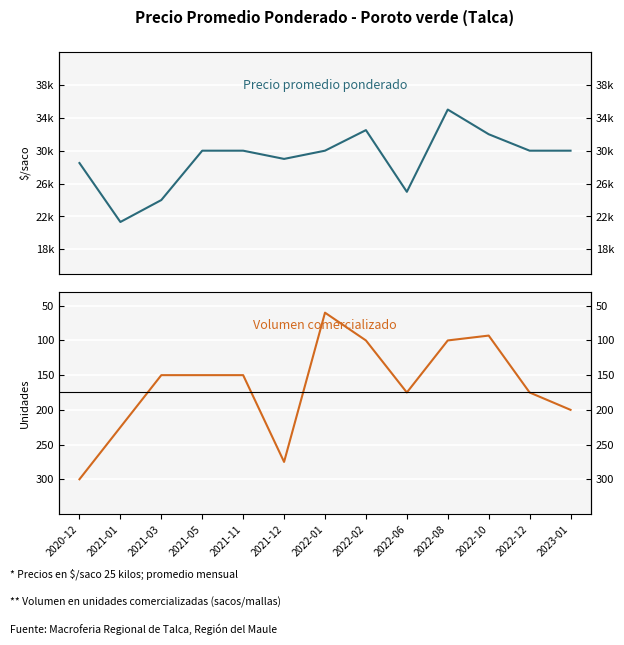

How many series are shown in this chart?

2